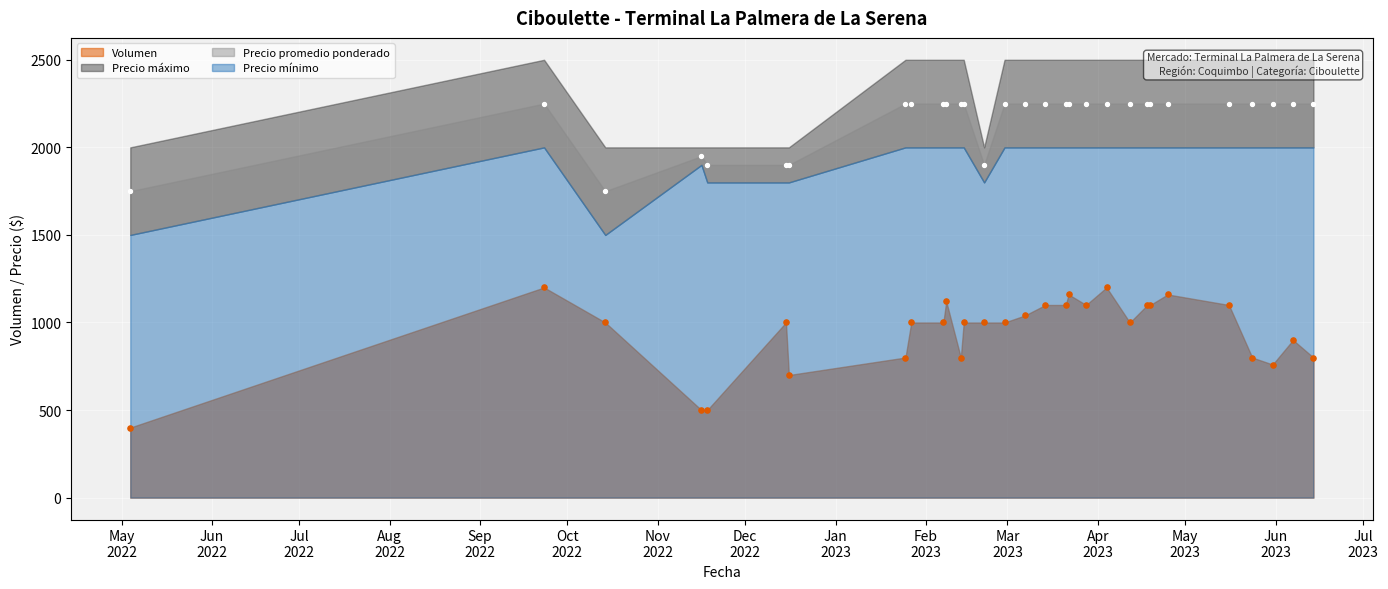

What are all the series names shown in the legend?

Volumen, Precio mínimo, Precio promedio ponderado, Precio máximo